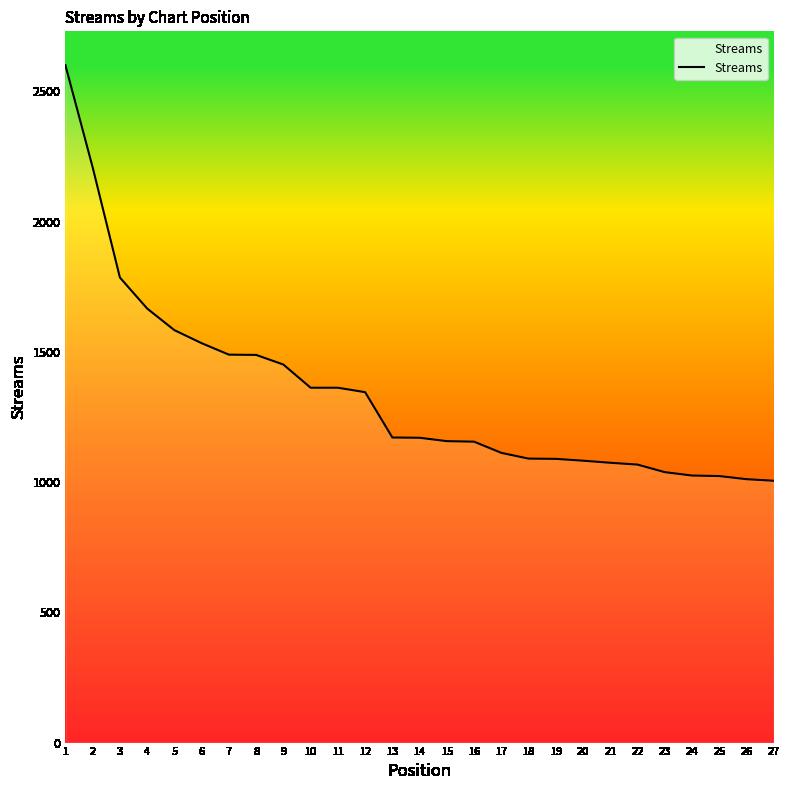

The chart shows a value of 442 at 12. True or false?

False